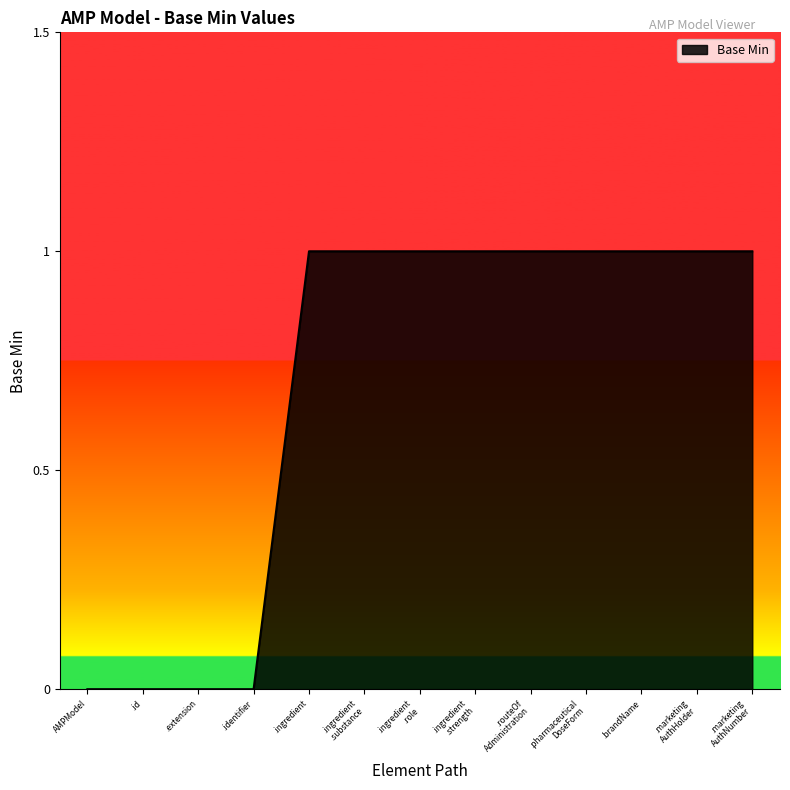

Reading right to left, extract all data points from this chart.

1	1	1	1	1	1	1	1	1	0	0	0	0